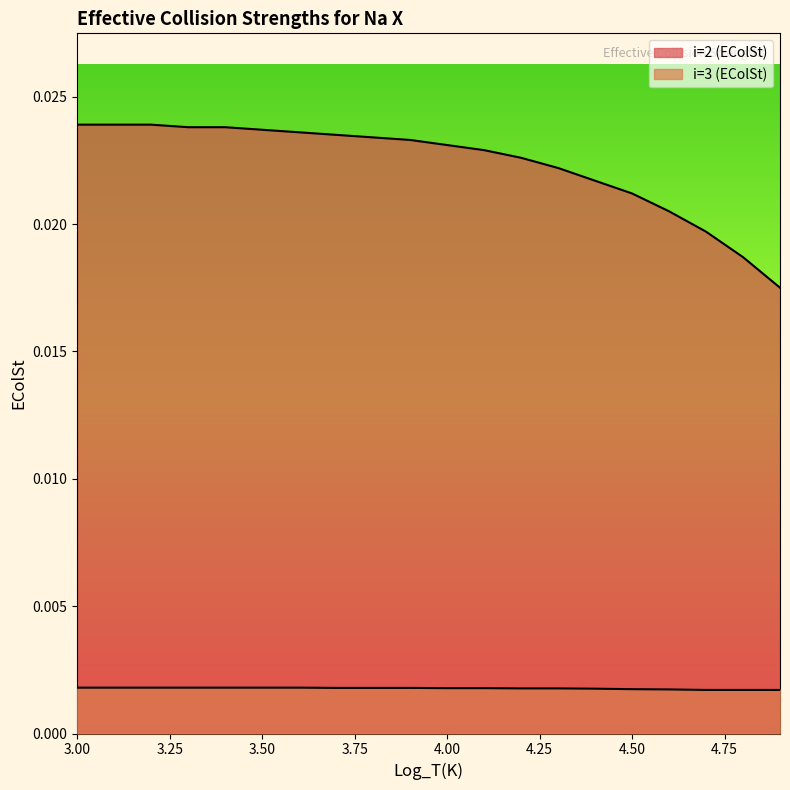

Is it true that i=2 (EColSt) equals 0.0 at 4.6?

False